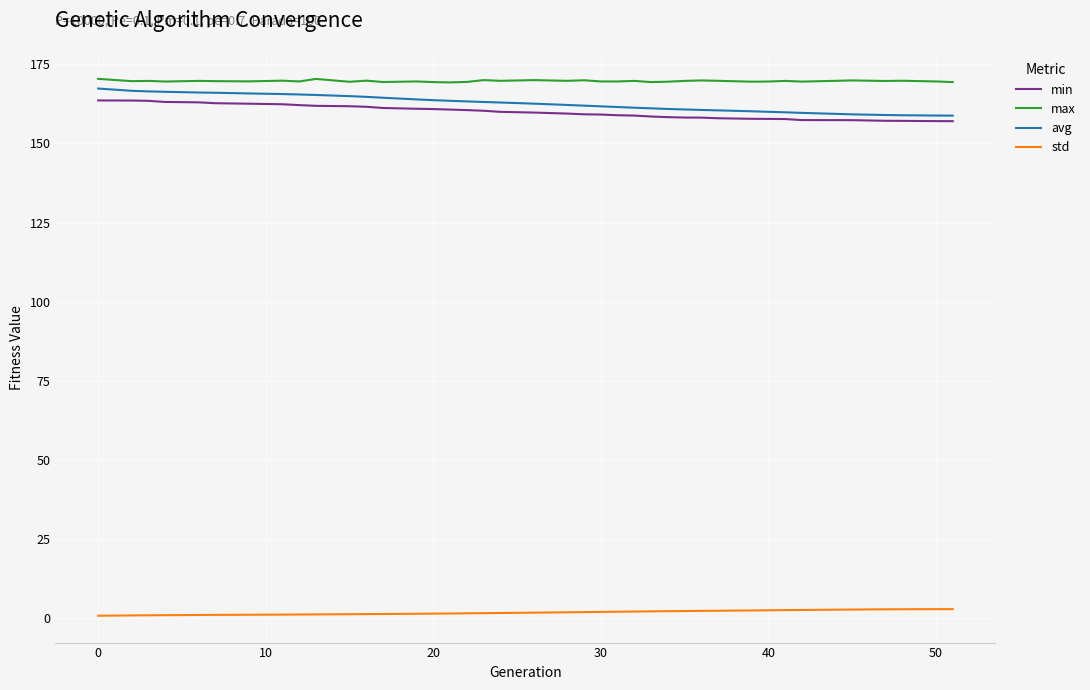

What is the maximum value shown in the chart?

170.4